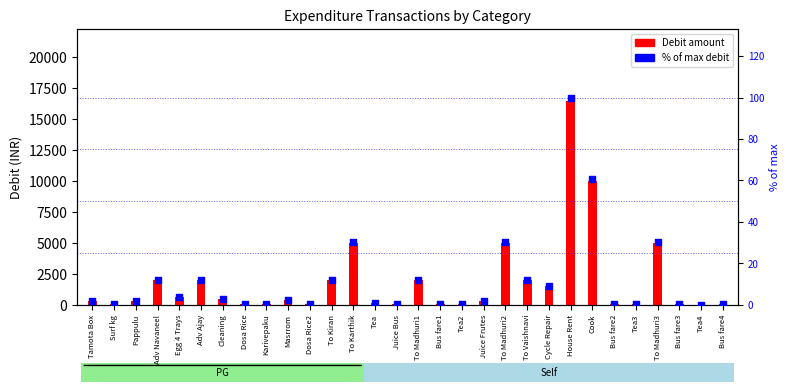

Which series contains the highest Y value?

Debit amount